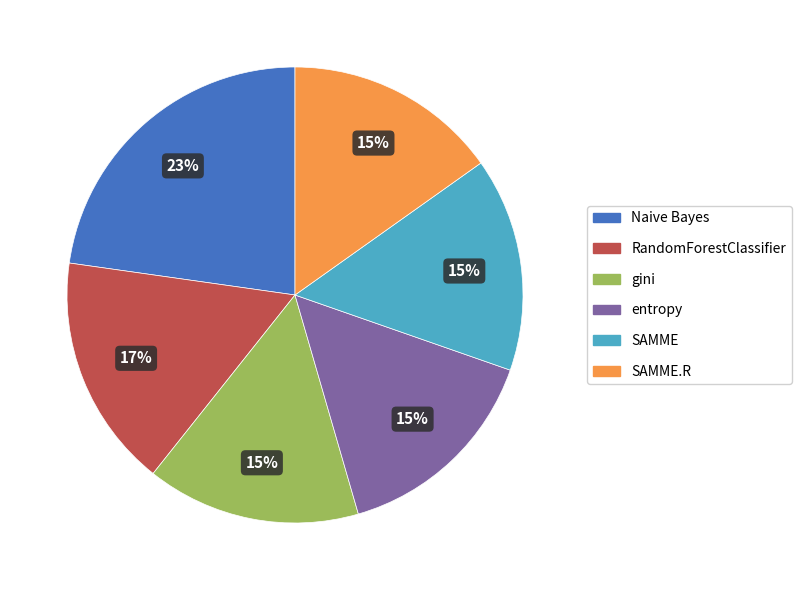

Is there a majority slice in this chart?

No